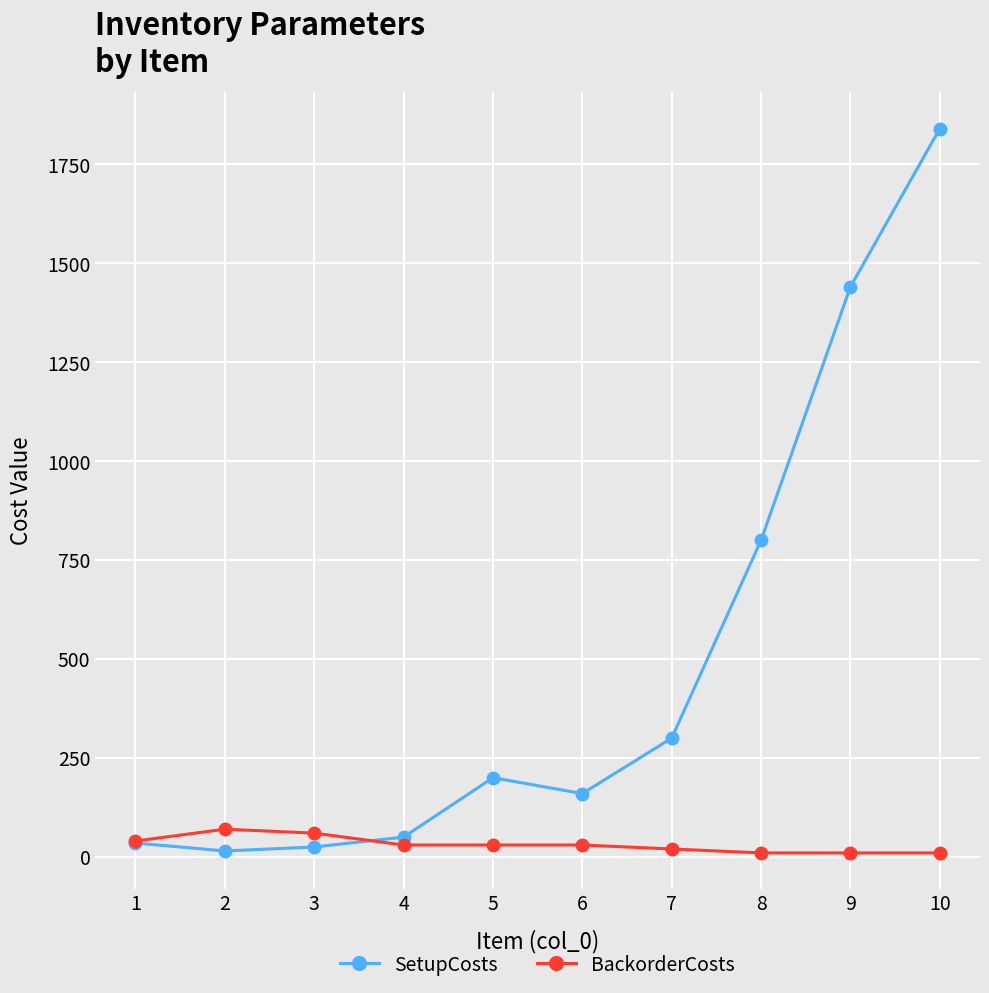

Is it true that BackorderCosts equals 60 at 3?

True